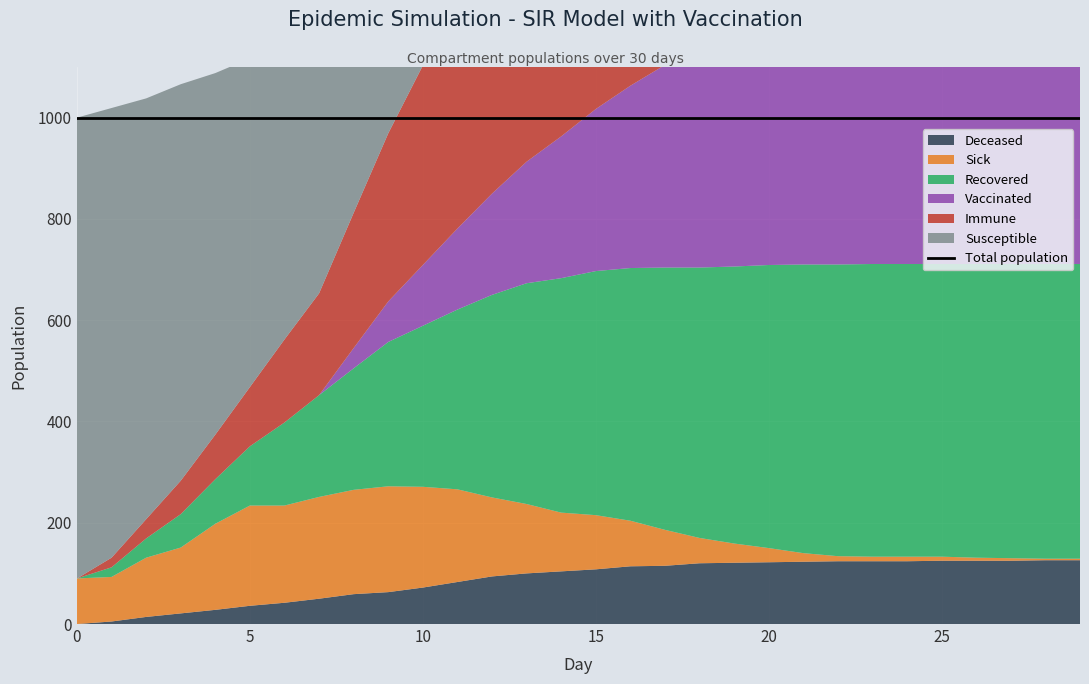

What is the average value of the Sick series?

95